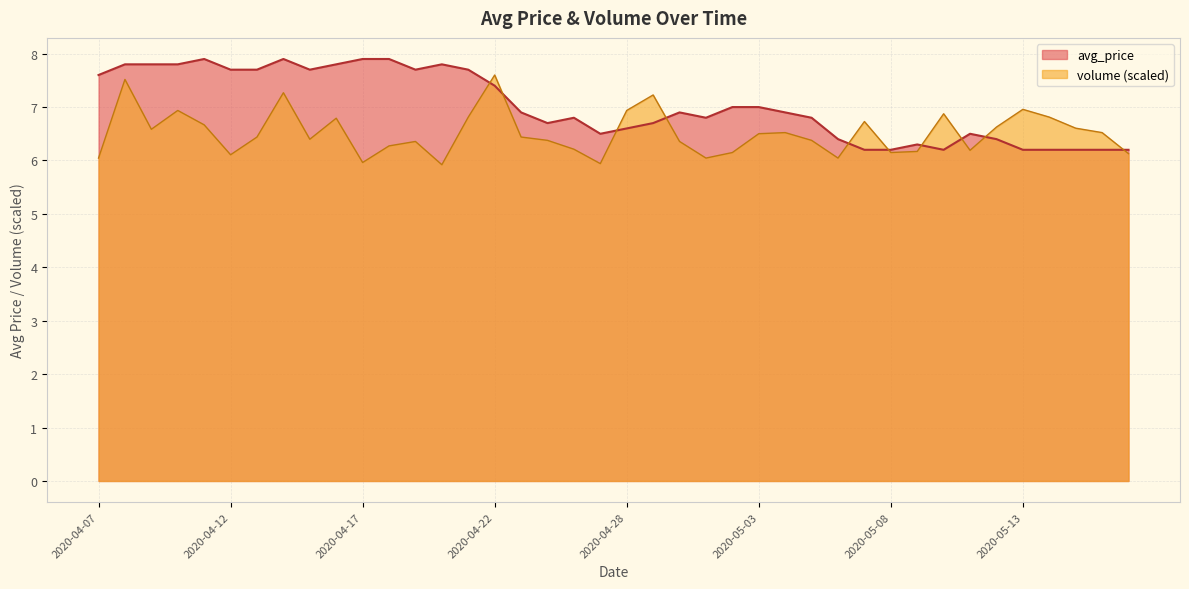

Rank the series by their average value, from lowest to highest.

volume (scaled), avg_price